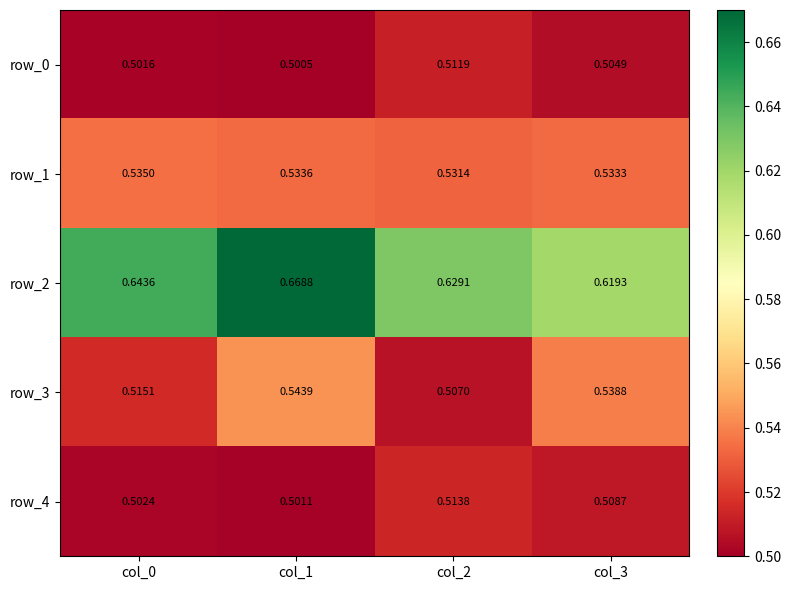

Which category has the highest value across all series?

col_1